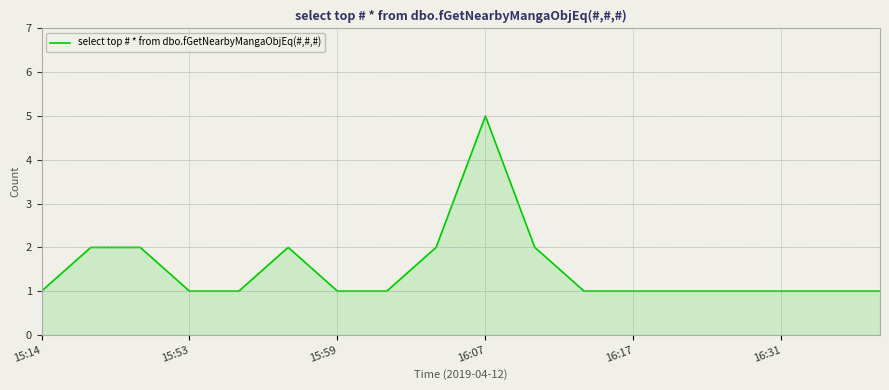

Does the chart display data point markers on the line(s)?

No